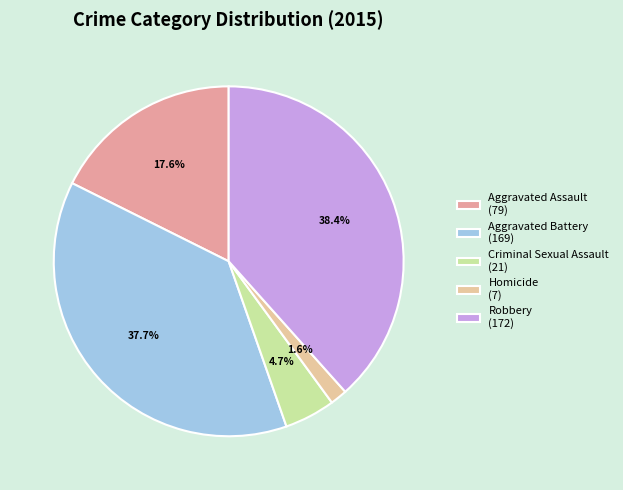

To the nearest percent, what is the combined percentage of Robbery and Aggravated Battery?

76%